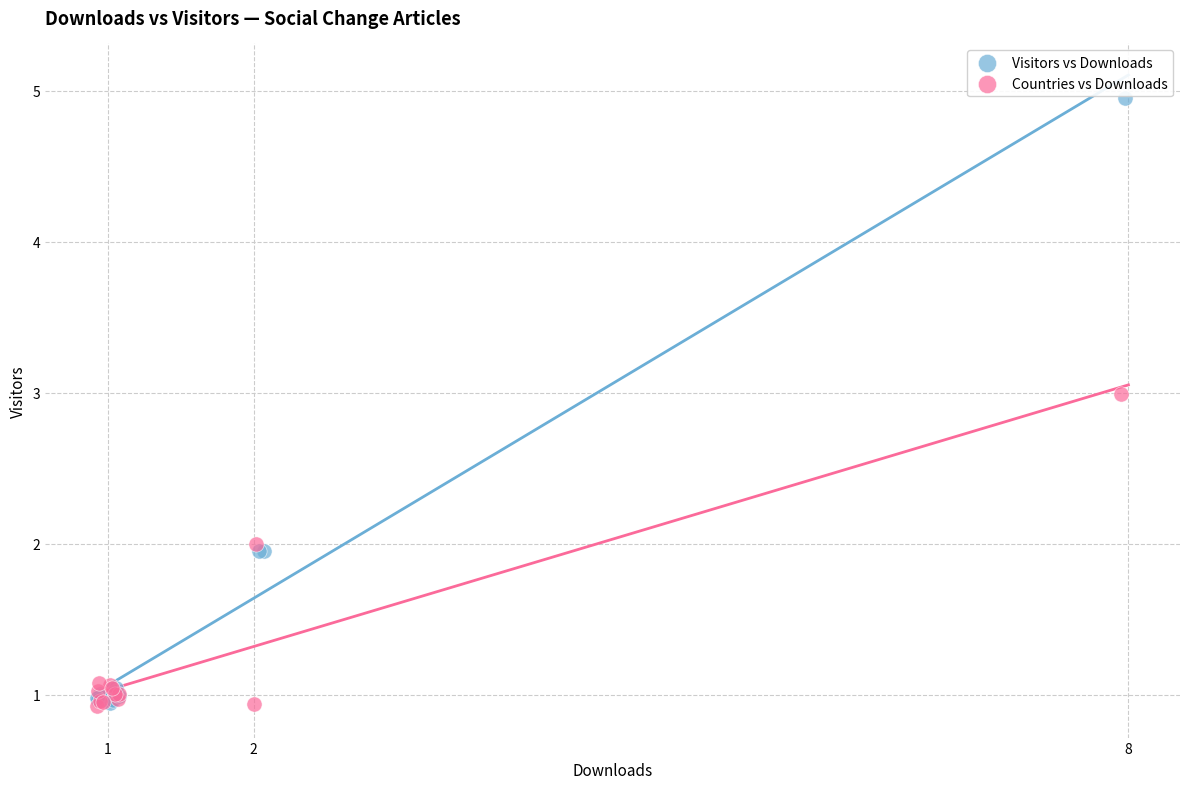

Which series has the widest spread of Y values?

Visitors vs Downloads